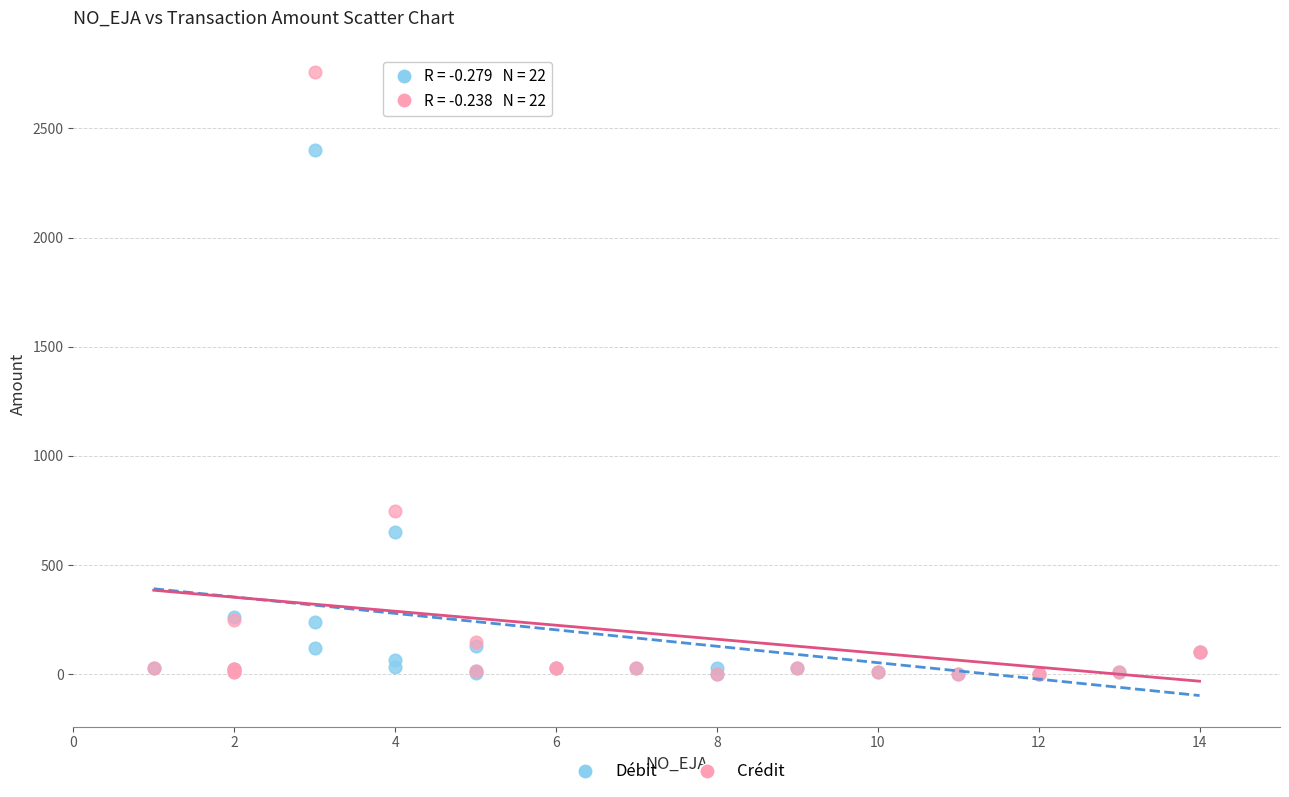

Which series has the widest spread of Y values?

Crédit